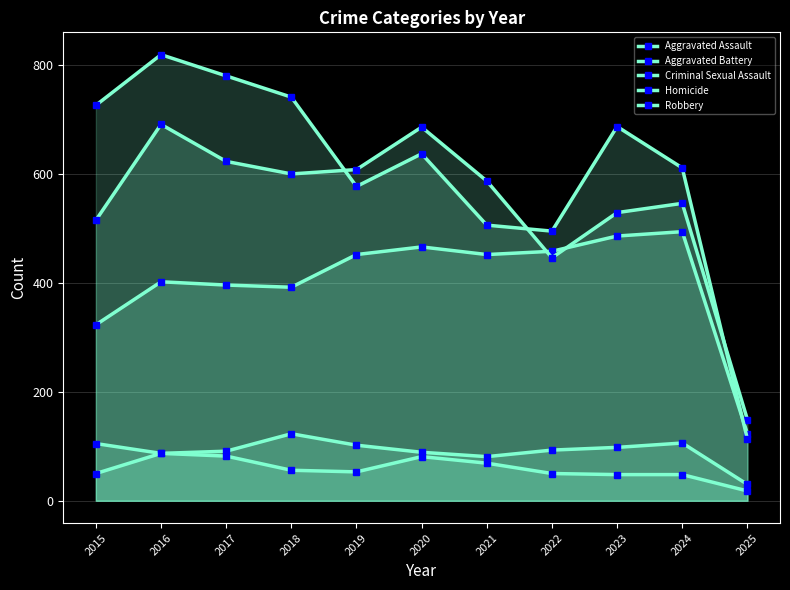

At which category is the sum across all series the highest?

2016